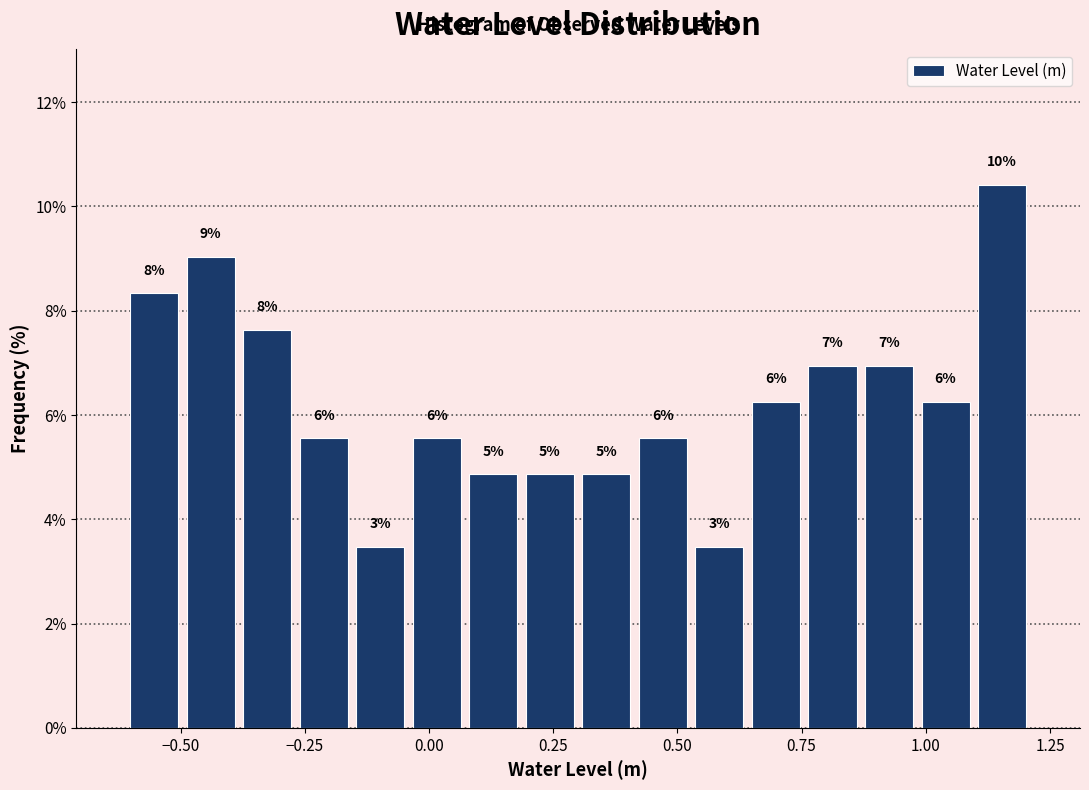

Read against the x-axis, roughly where is the centre of the tallest bar?

1.15